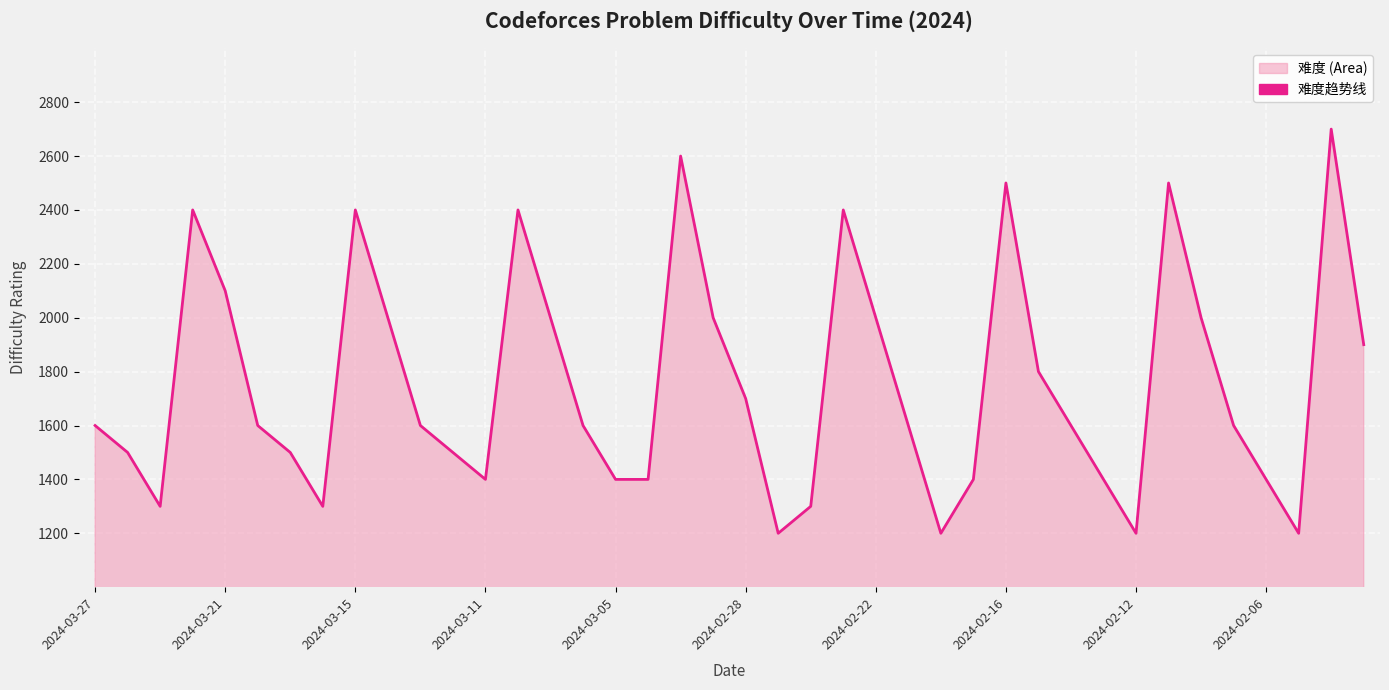

How many points are higher than both their immediate neighbors (excluding endpoints)?

8